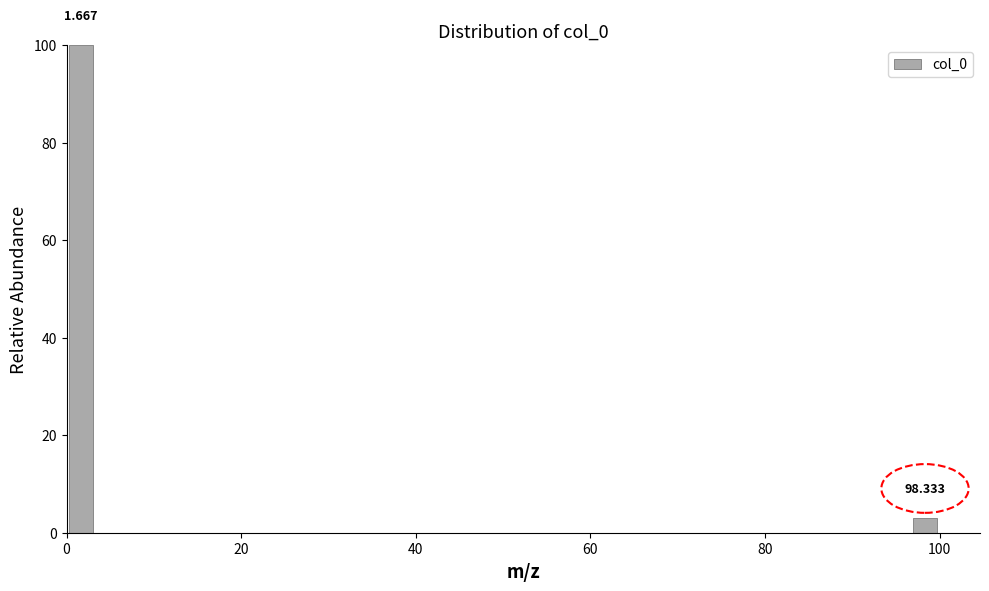

Around what value on the x-axis is the tallest bar? Give the approximate position of its centre, as read against the axis.

2